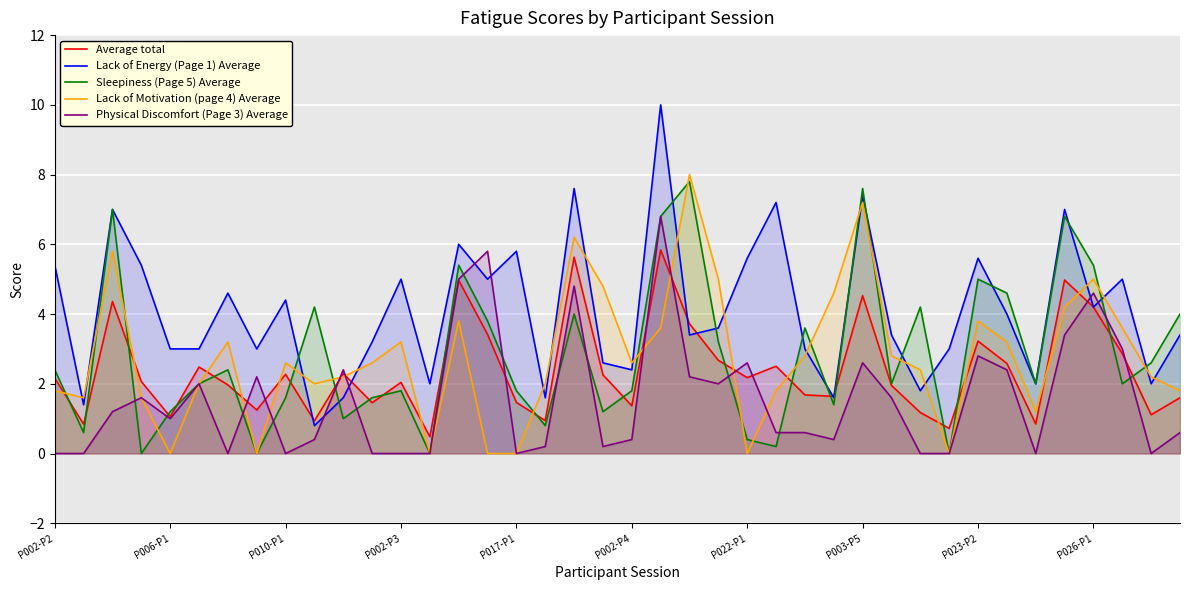

Which series has the largest range (max minus min)?

Lack of Energy (Page 1) Average